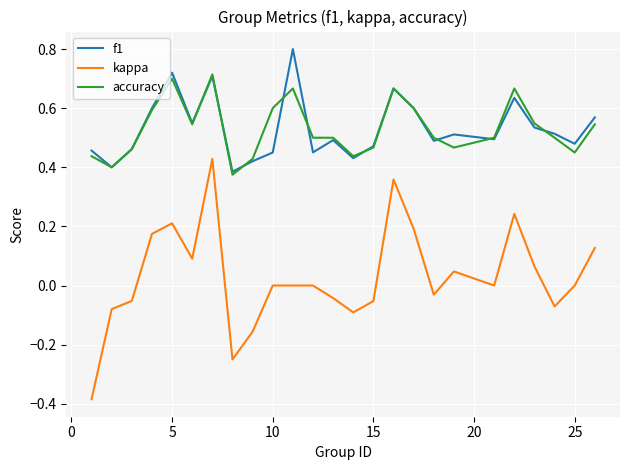

Rank the series by their maximum value, from highest to lowest.

f1, accuracy, kappa